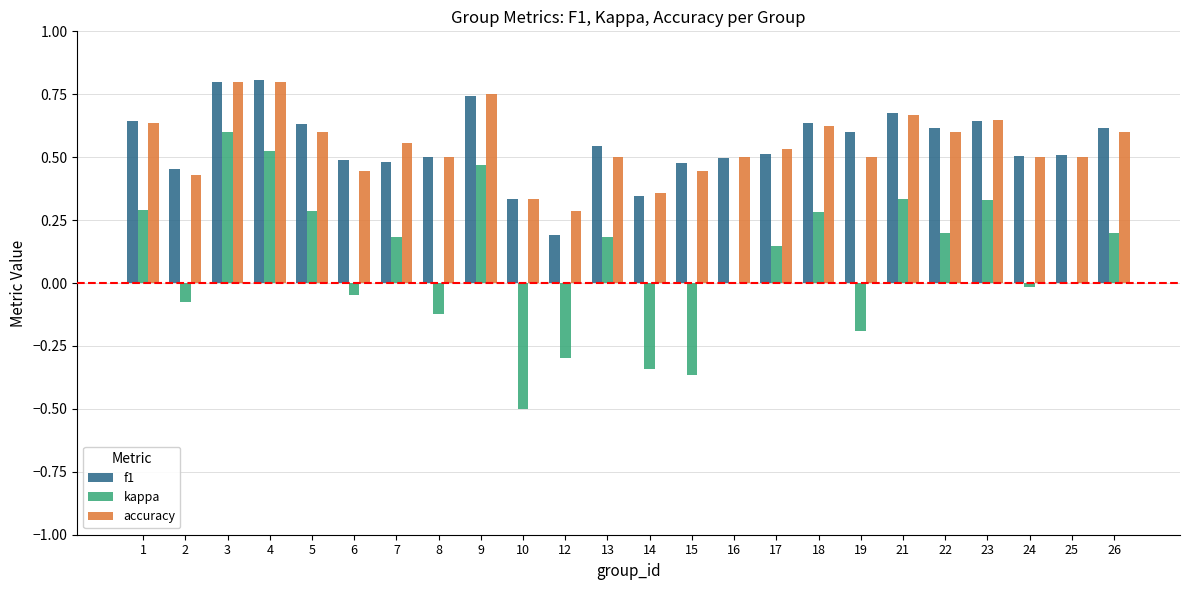

At which category is the sum across all series the highest?

3